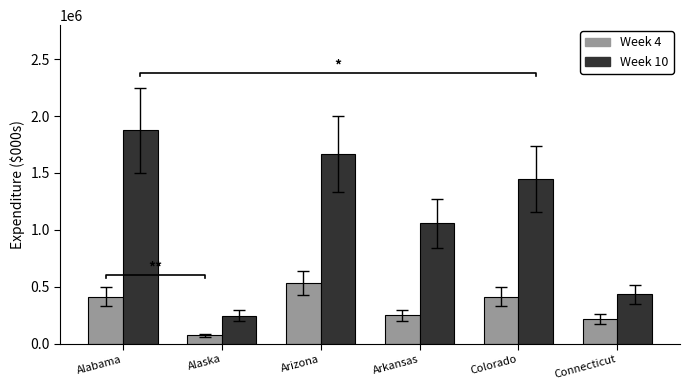

How many data points in Week 10 are less than 1447415?

3